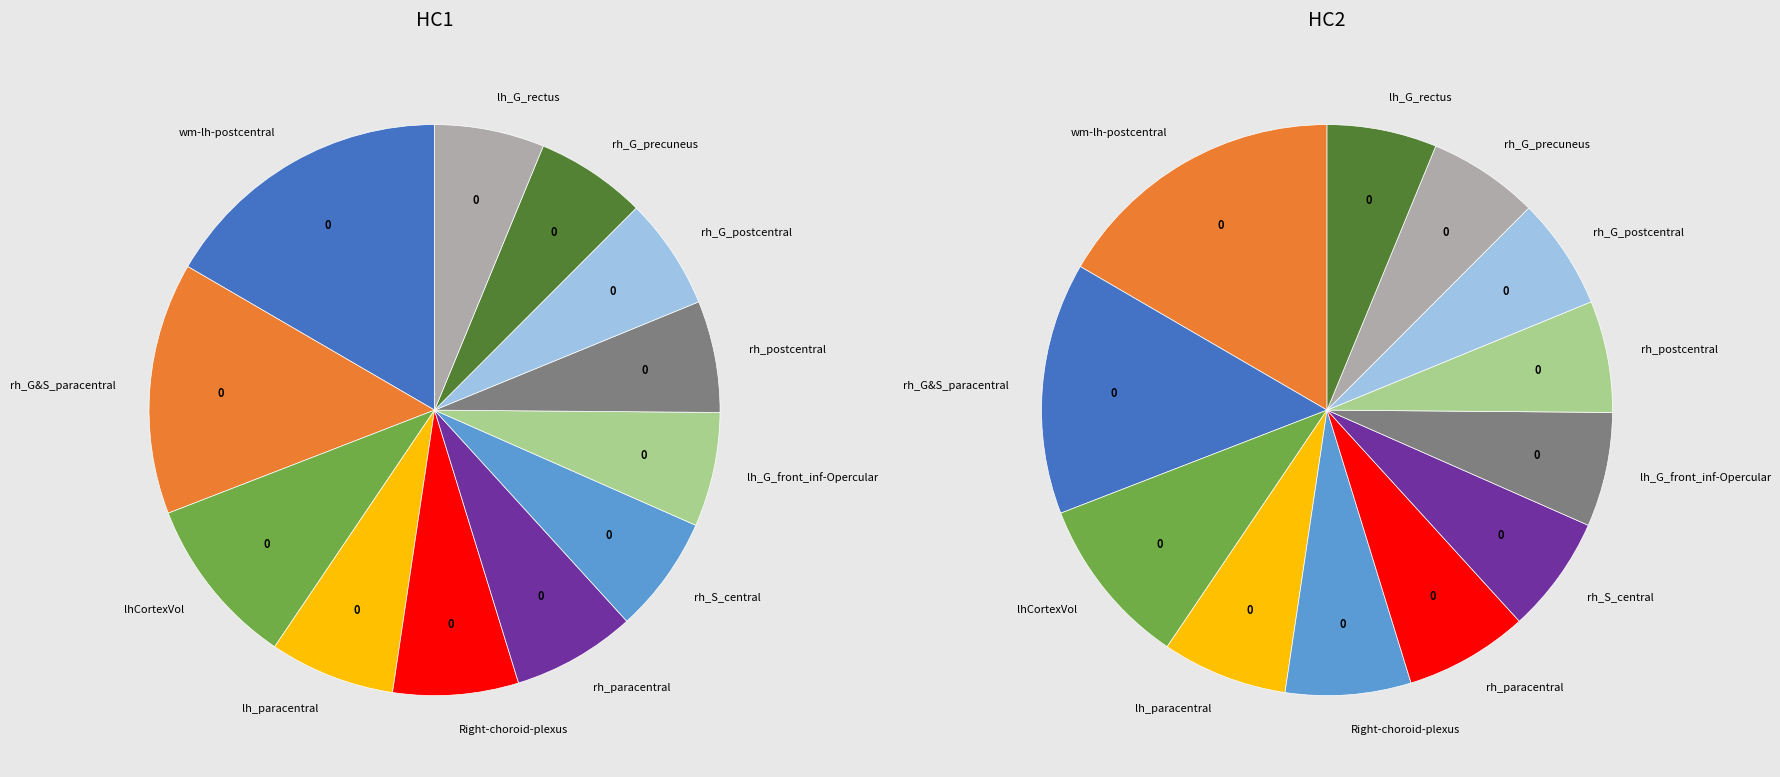

The lh_G_front_inf-Opercular slice represents 18% of the pie. True or false?

False